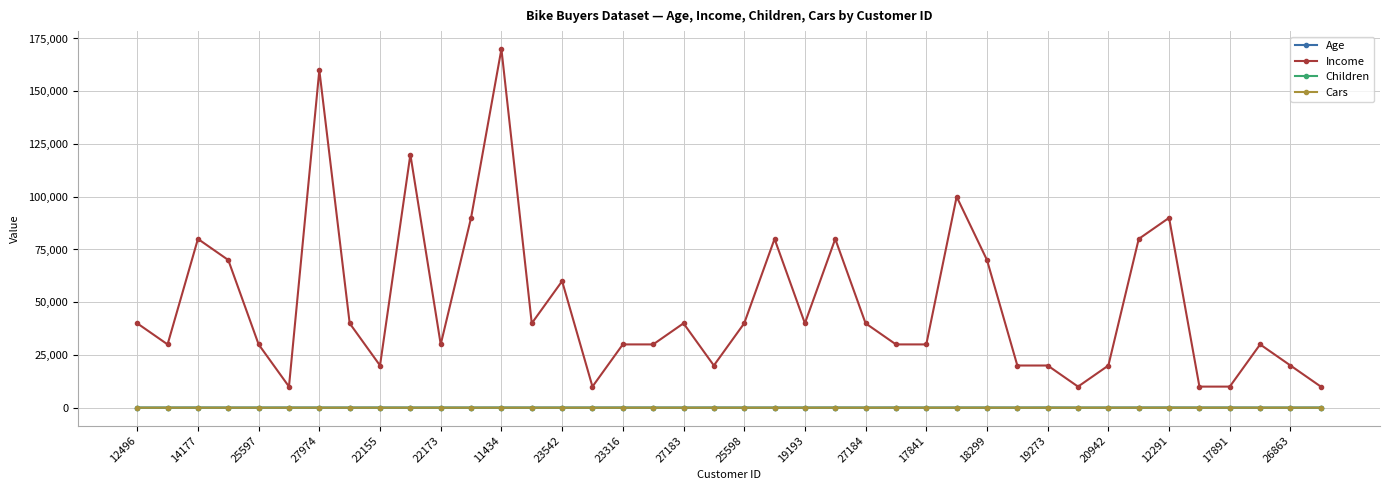

True or false: Cars and Income intersect in this chart.

False